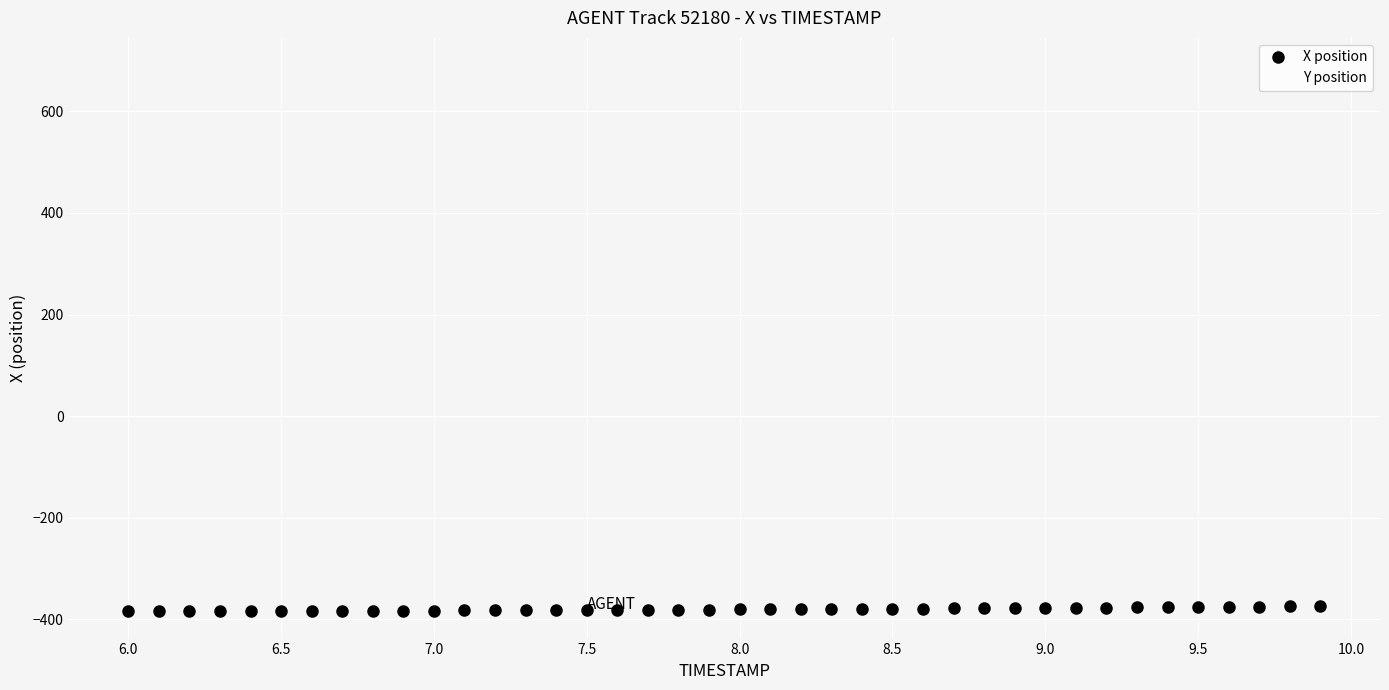

What is the value of the Y position point at the 28th from the left?

681.1